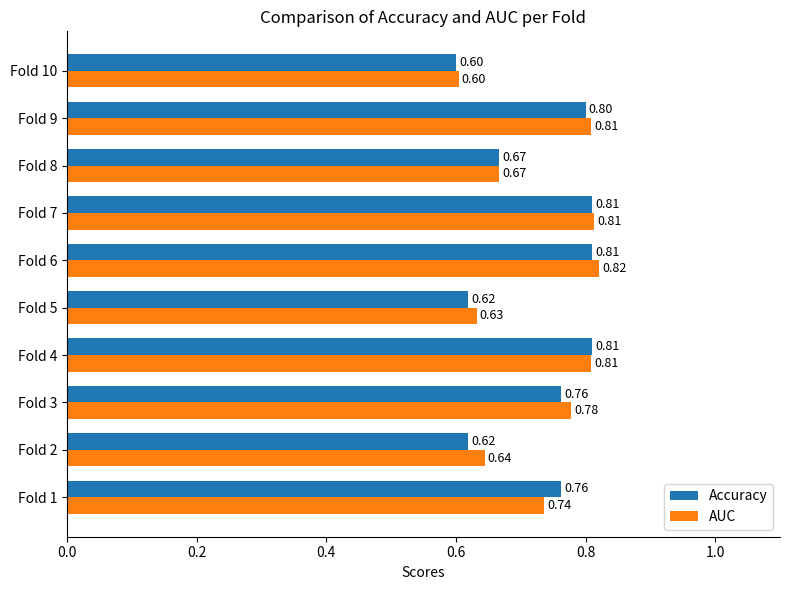

What is the sum of all AUC values?

7.3